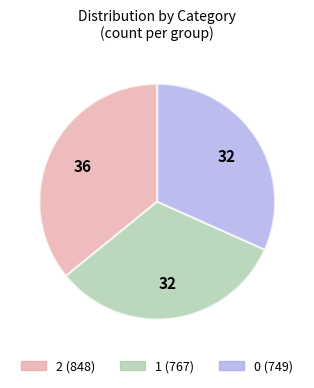

Combined, do 0 and 1 account for over 50%?

Yes